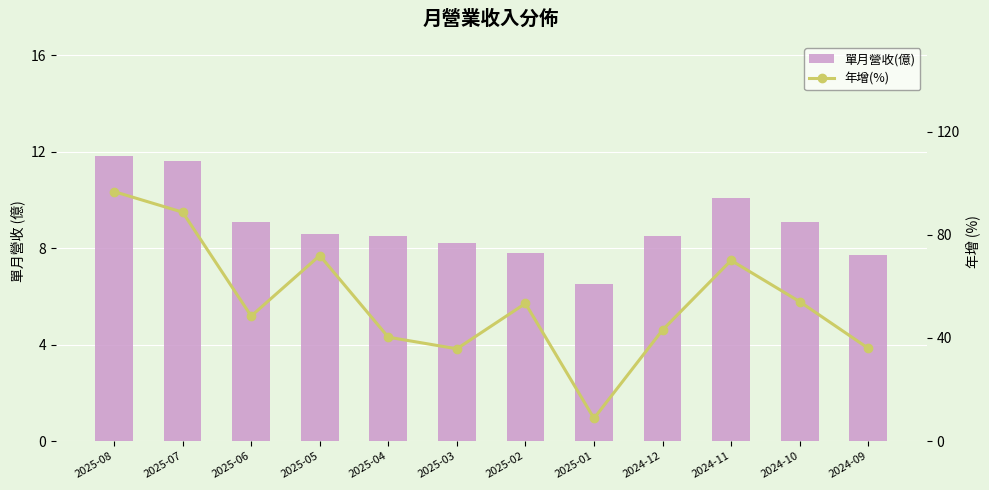

What is the sum of all 年增(%) values?

647.7